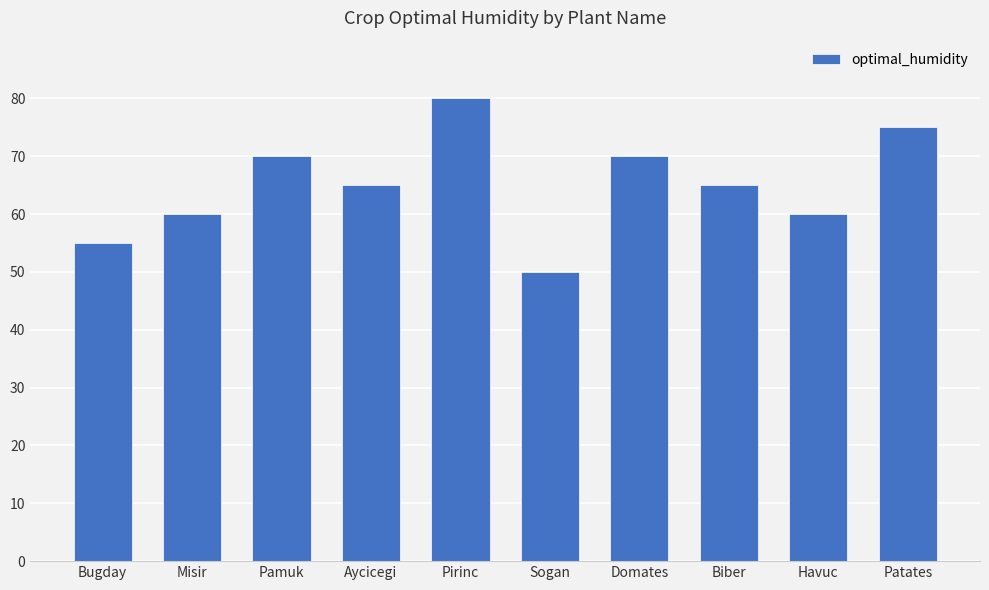

What is the difference between the maximum and minimum values?

30